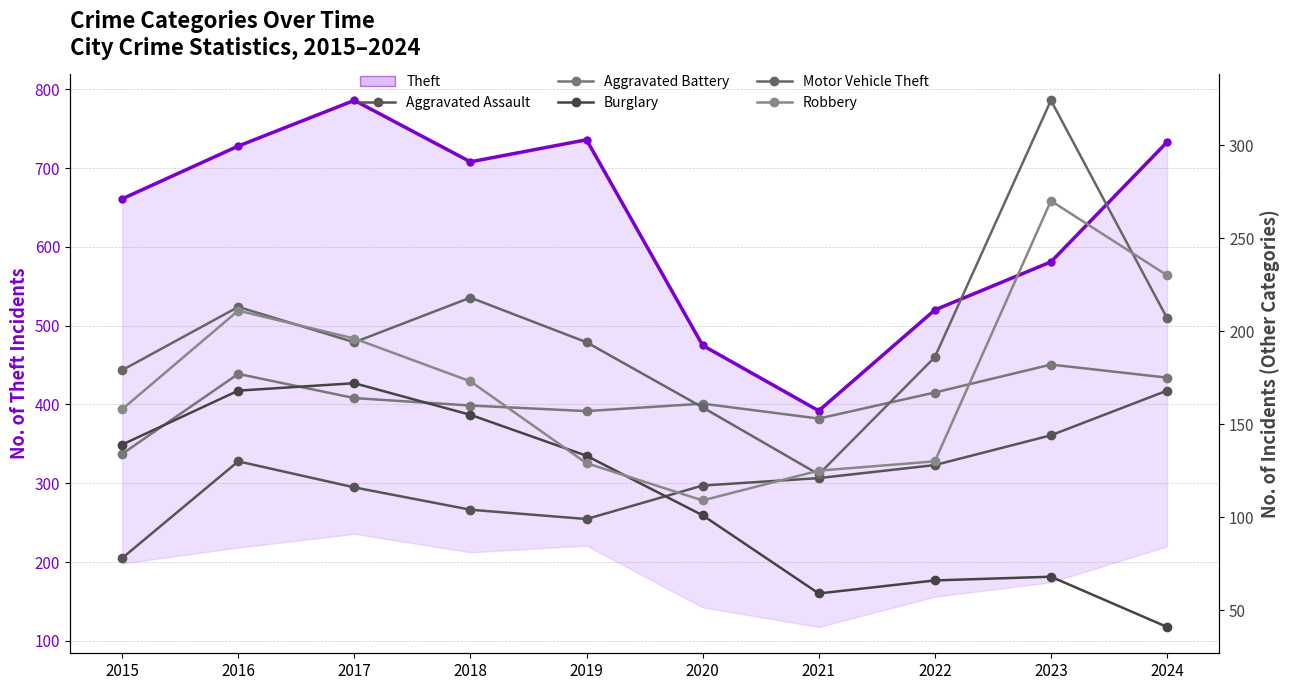

Is it true that Theft equals 965 at 2019?

False